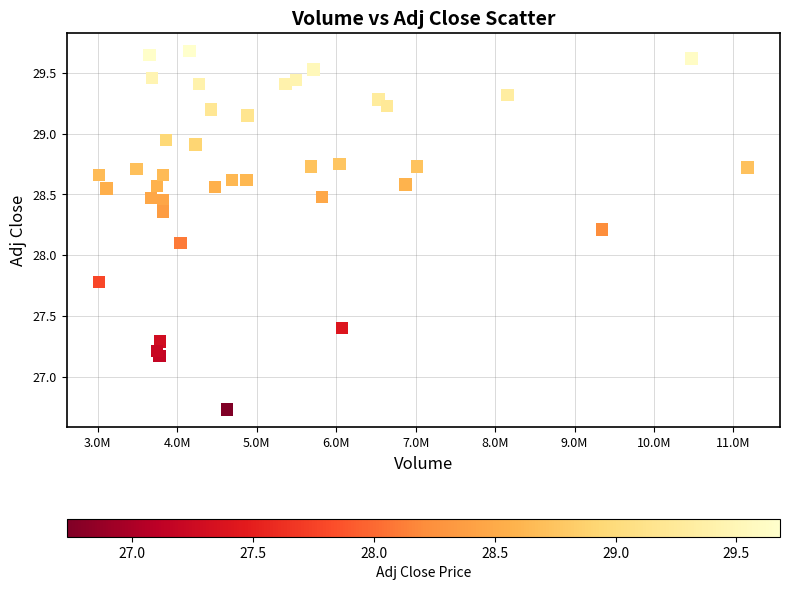

What is the range of Y values (max minus min)?

3.0